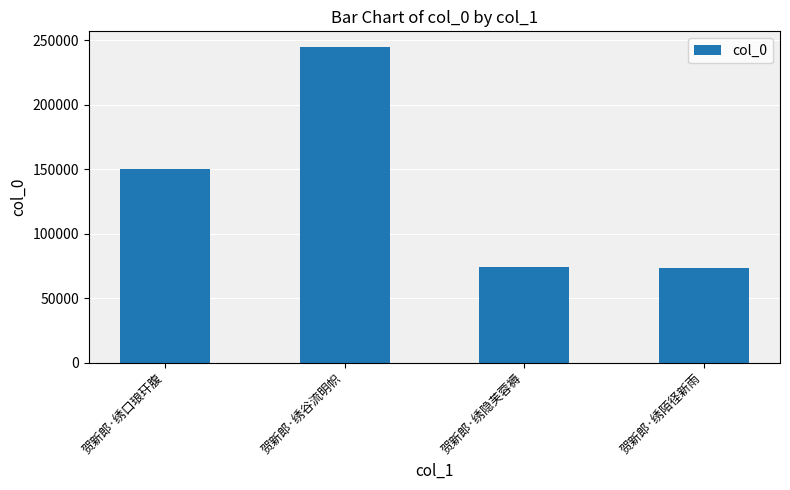

What position from the right is 贺新郎·绣陌径新雨?

1